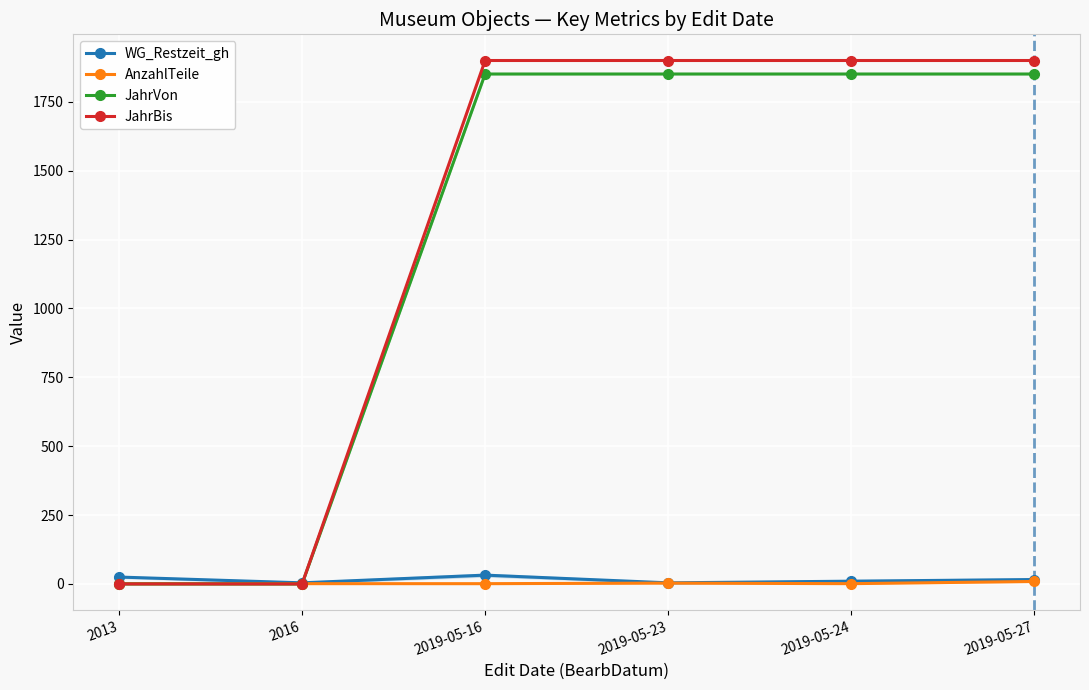

What is the value of the JahrBis point at the 5th from the left?

1900